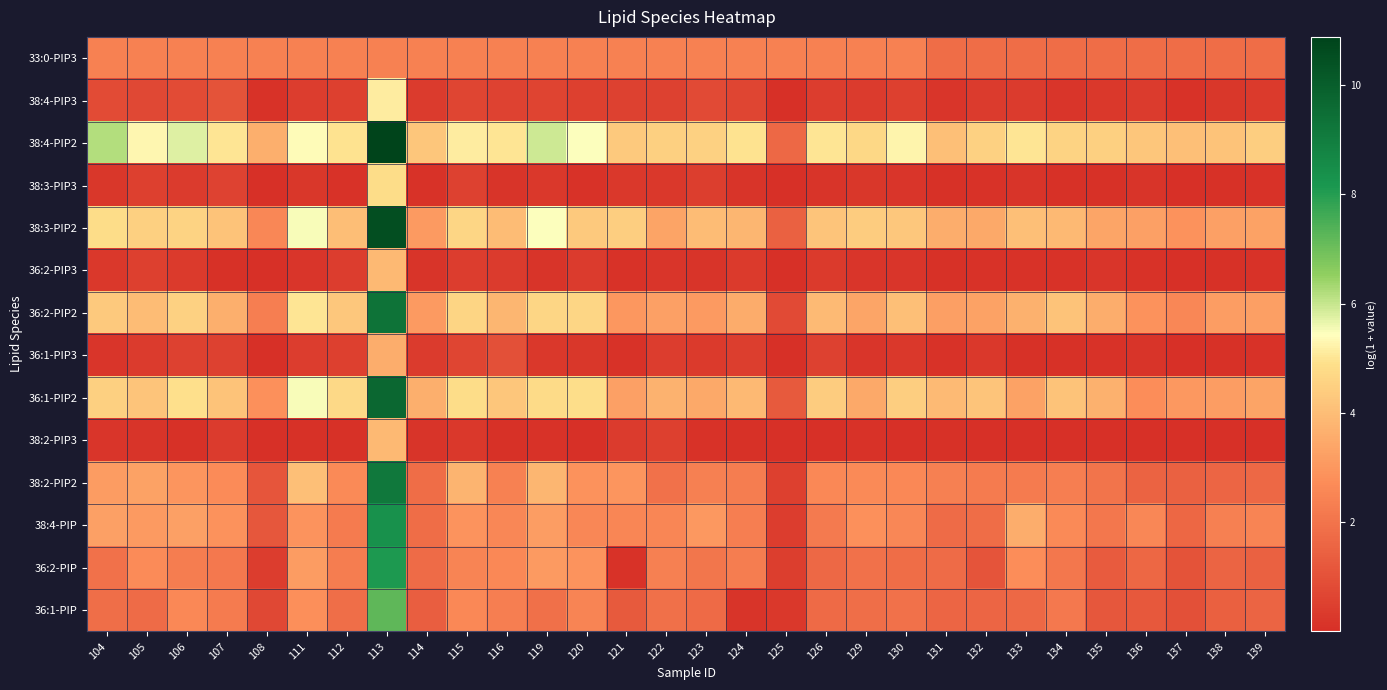

Which has a higher value, 139 or 119?

119